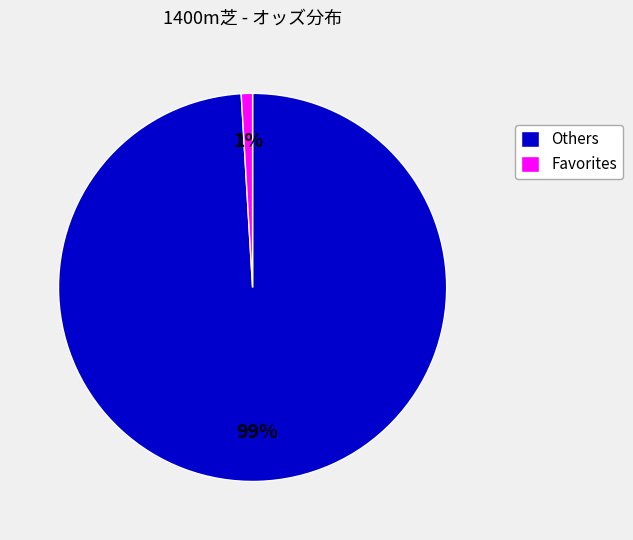

How many slices are in this pie chart?

2